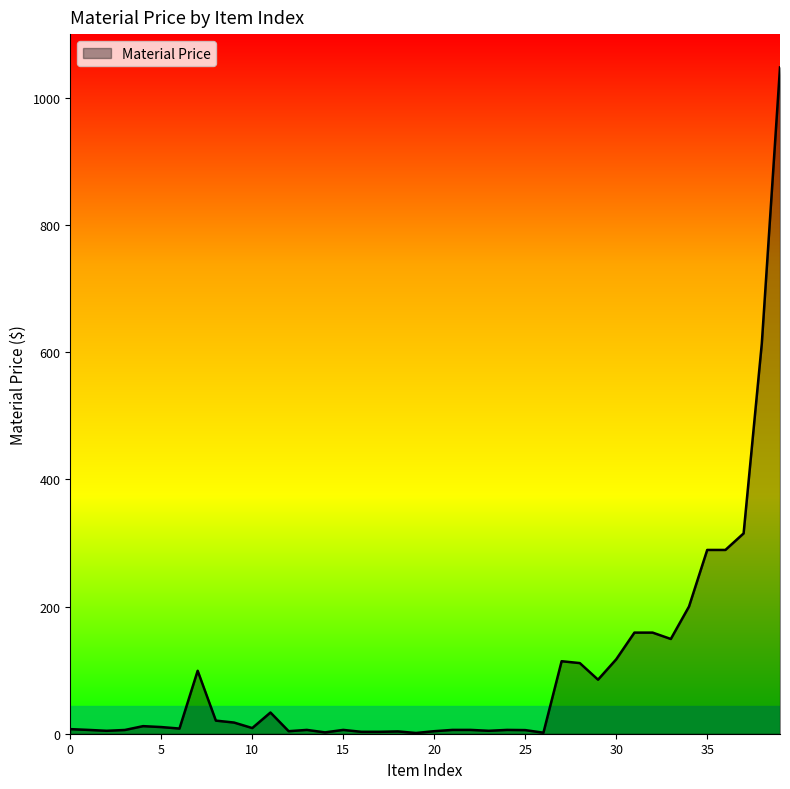

What is the average value?

98.6